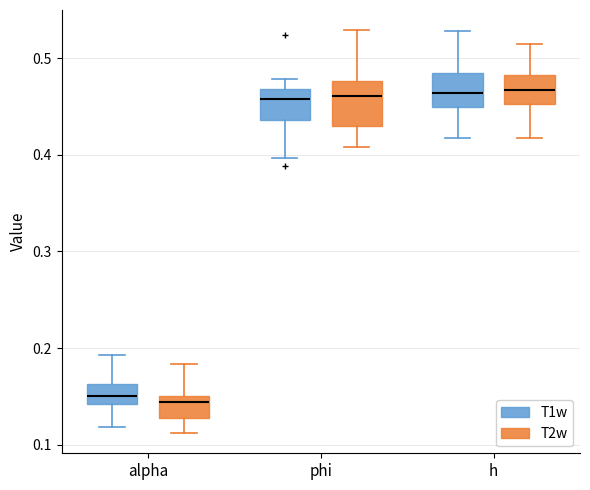

Reading left to right, transcribe this box plot: for each box, give where its median line is, the range the box spans, and where its two whiskers end, as read against the y-axis. The values are not printed on the chart, so give them approximately, as read against the axis.

alpha (T1w): median 0.15, box 0.14 to 0.16, whiskers 0.12 to 0.19
alpha (T2w): median 0.14, box 0.13 to 0.15, whiskers 0.11 to 0.18
phi (T1w): median 0.46, box 0.44 to 0.47, whiskers 0.40 to 0.48
phi (T2w): median 0.46, box 0.43 to 0.48, whiskers 0.41 to 0.53
h (T1w): median 0.46, box 0.45 to 0.49, whiskers 0.42 to 0.53
h (T2w): median 0.47, box 0.45 to 0.48, whiskers 0.42 to 0.51